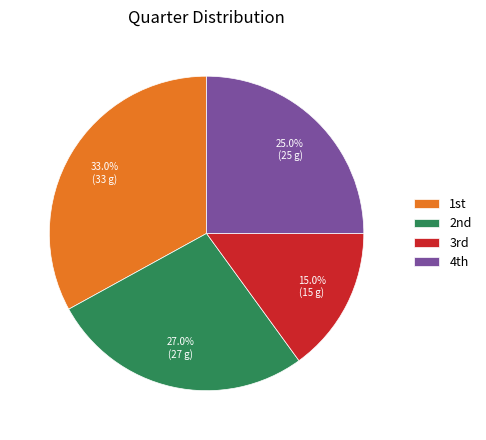

To the nearest percent, what is the difference between the largest and smallest slice percentages?

18%